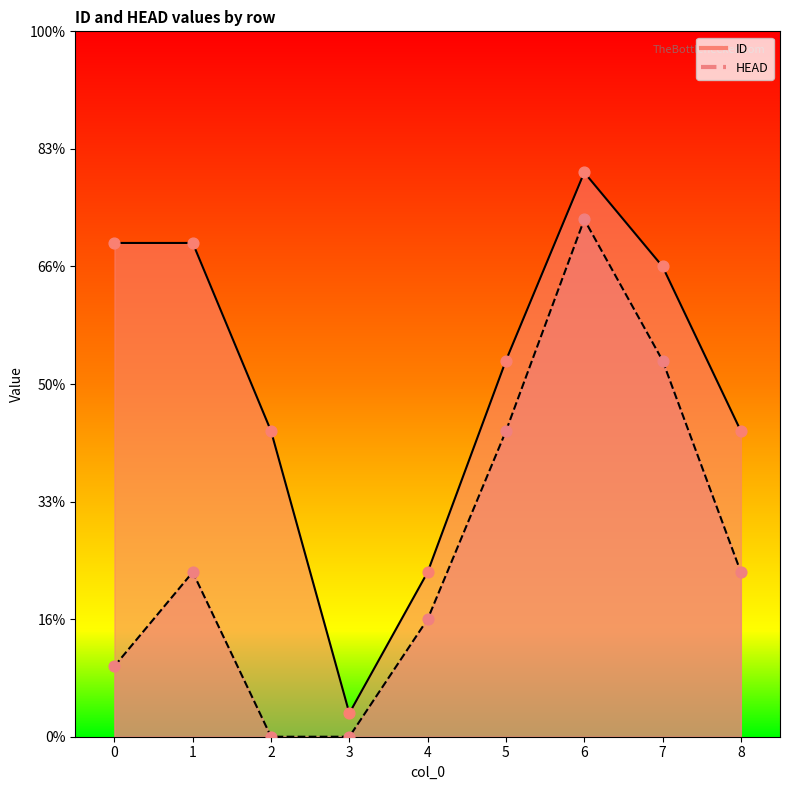

Which series has the largest Y range (max minus min)?

ID